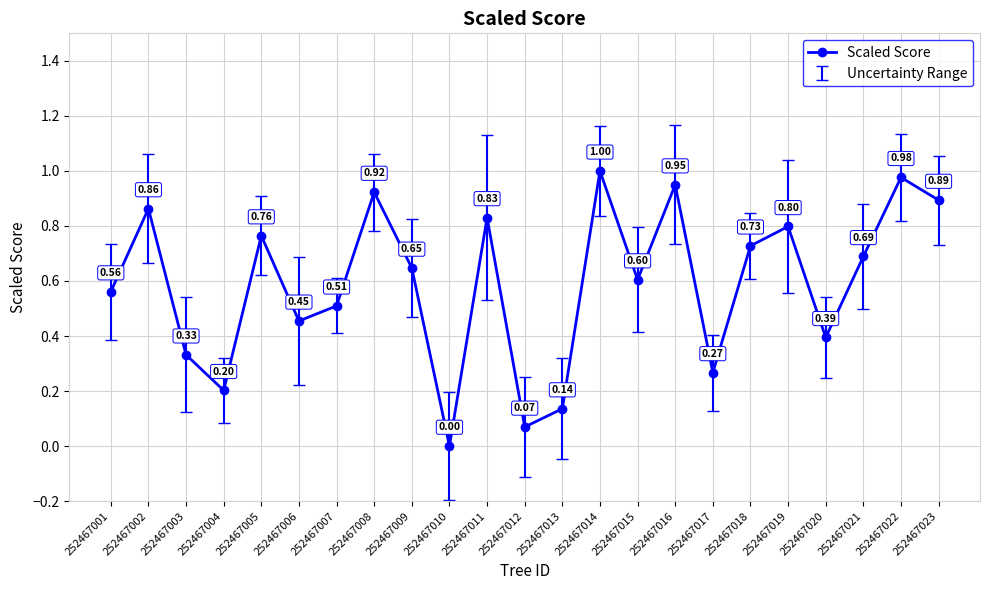

What is the change in value from 252467014 to 252467016?

-0.1